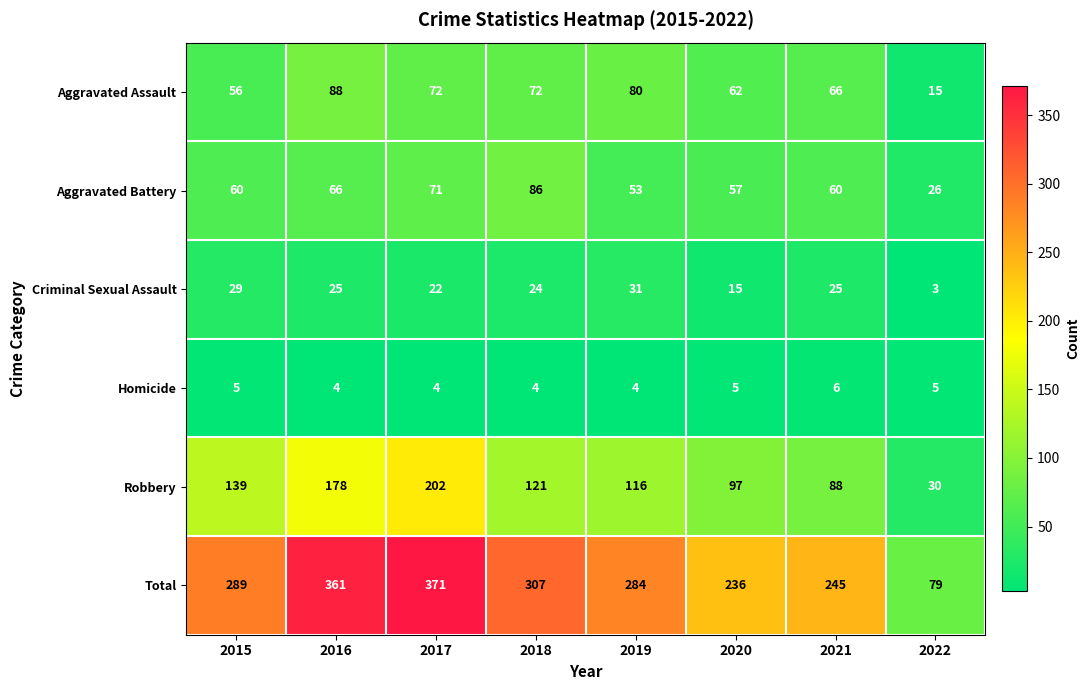

Which series changed the most between 2016 and 2020?

Total